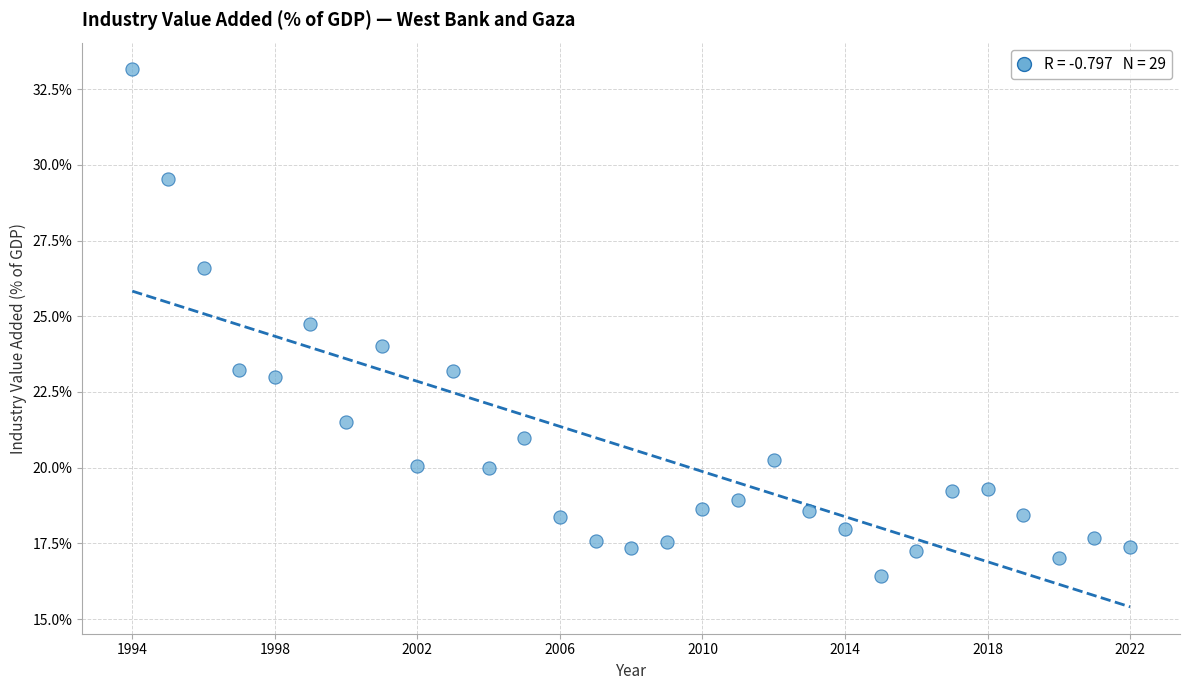

What is the range of X values (max minus min)?

28.0